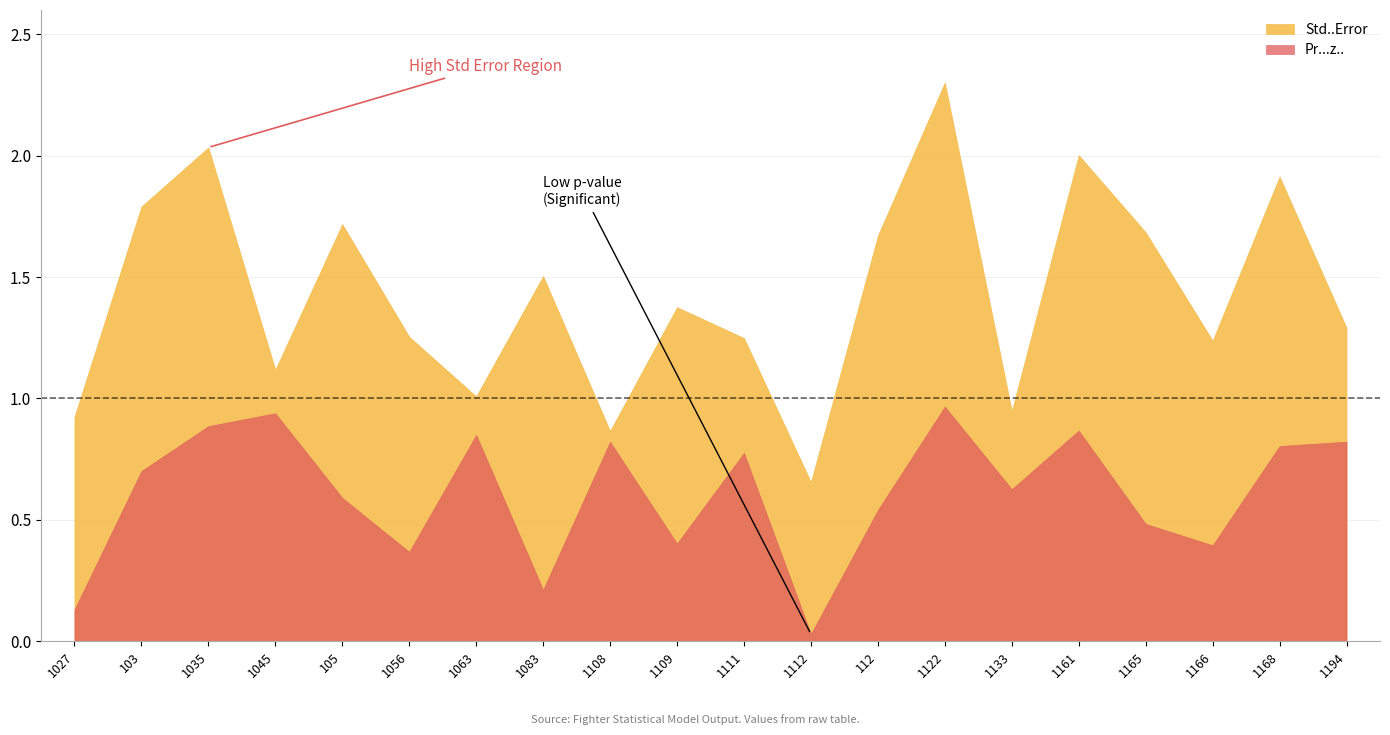

What is the difference between the maximum and minimum values in the Pr...z.. series?

0.9